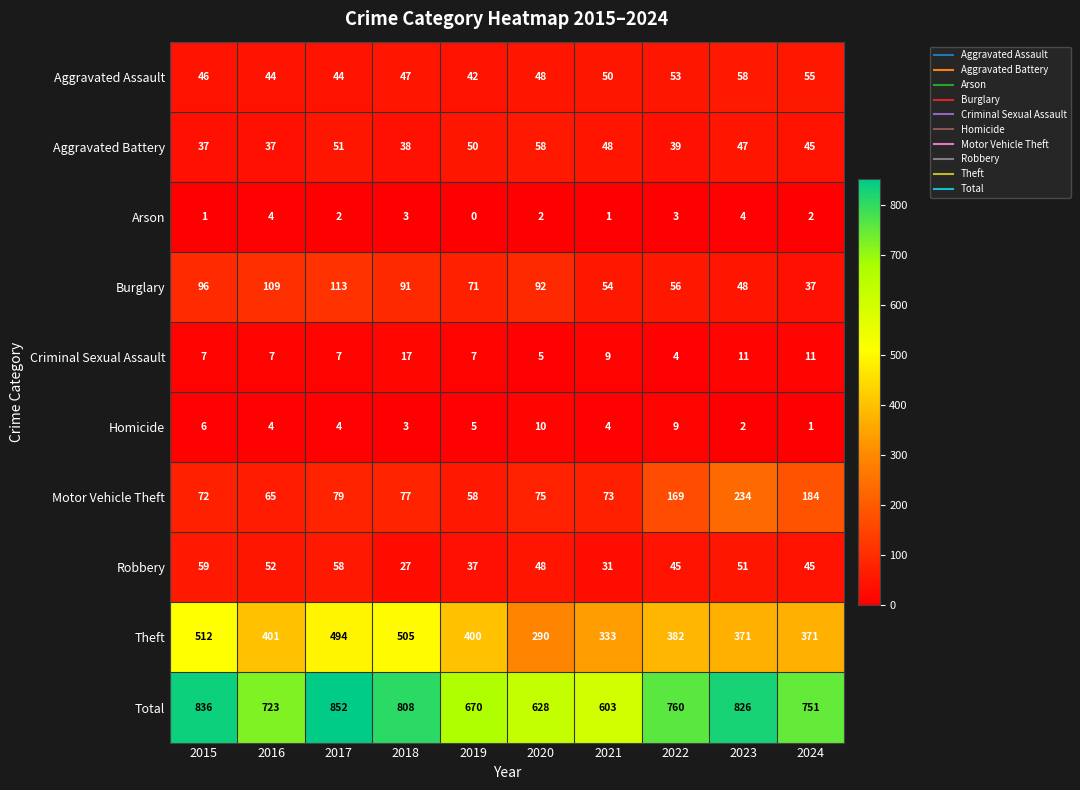

What is the difference between the second highest and minimum values in the Theft series?

215